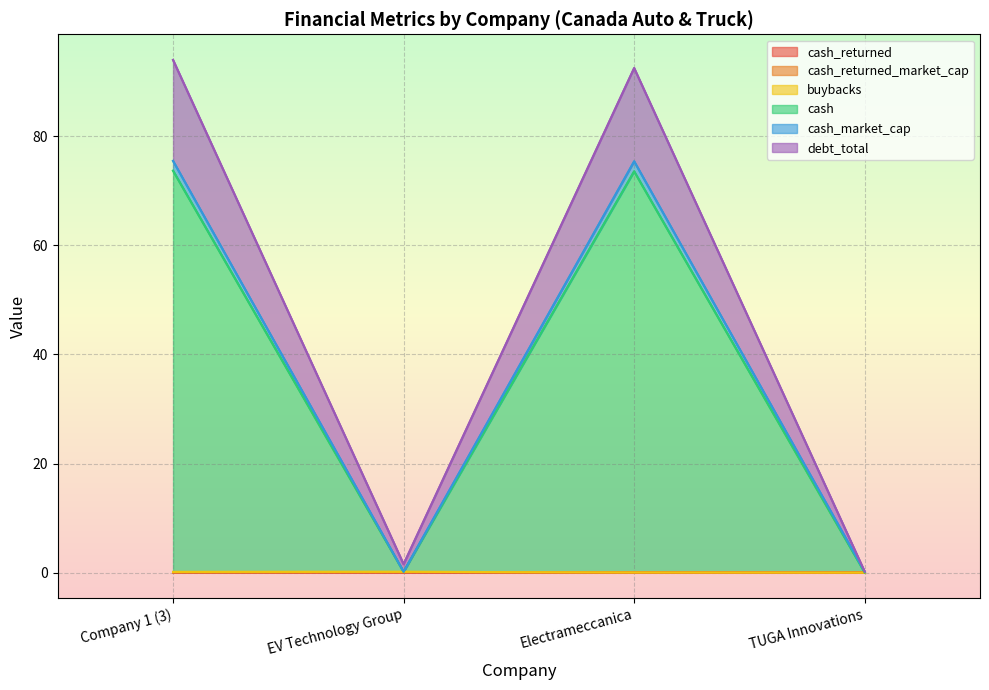

What is the average value of the cash series?

37.8